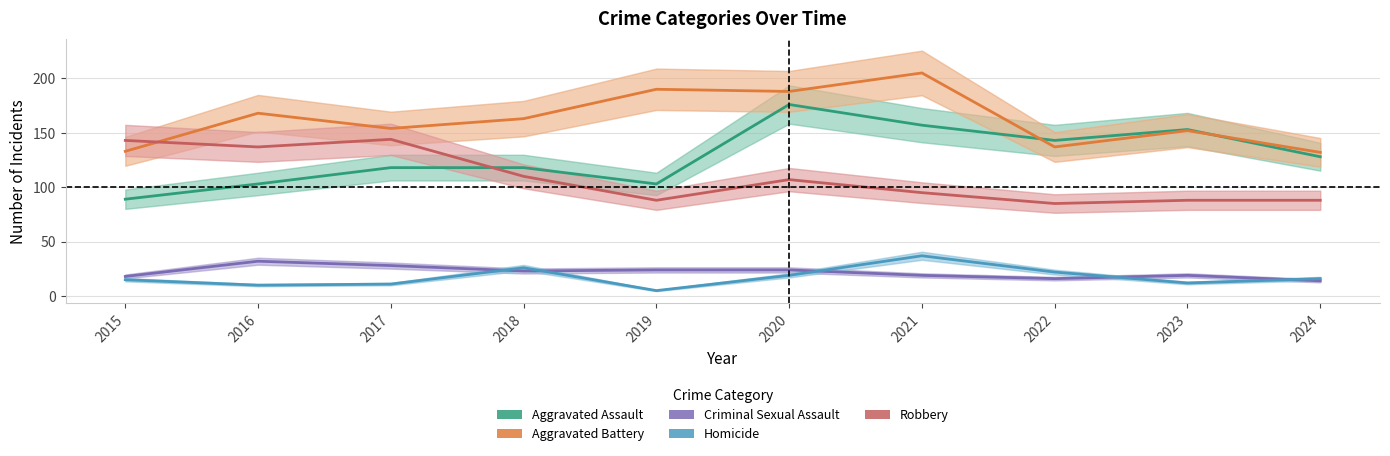

Count the number of data series in this chart.

5